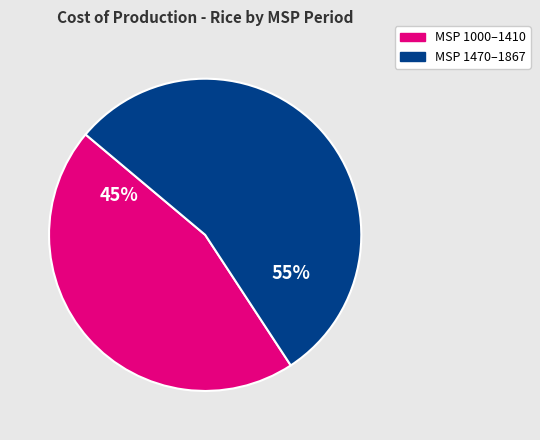

Is there any slice that represents more than half of the pie?

Yes